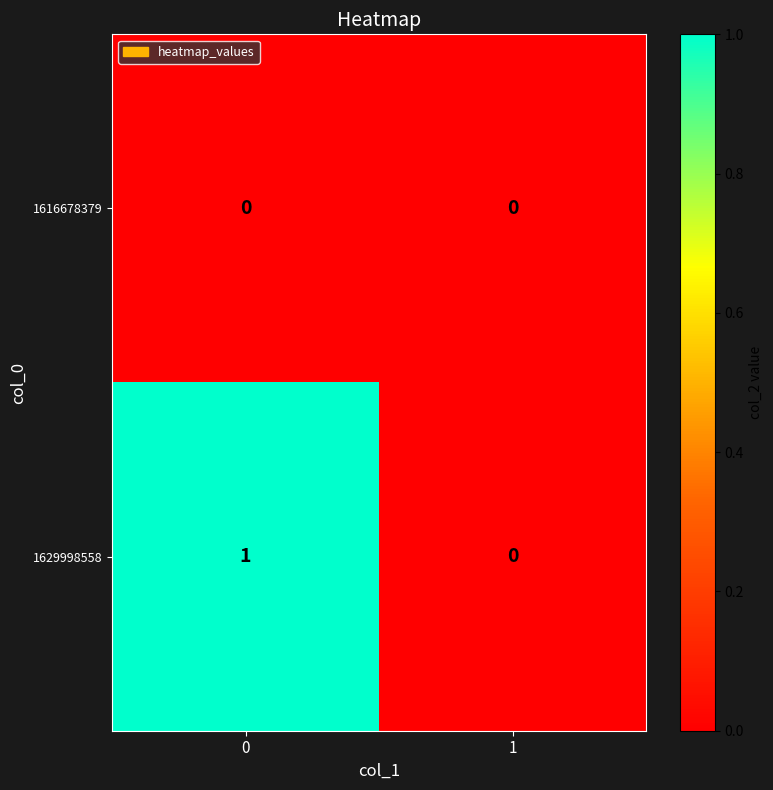

The value of 1616678379 at 0 is 0. True or false?

True